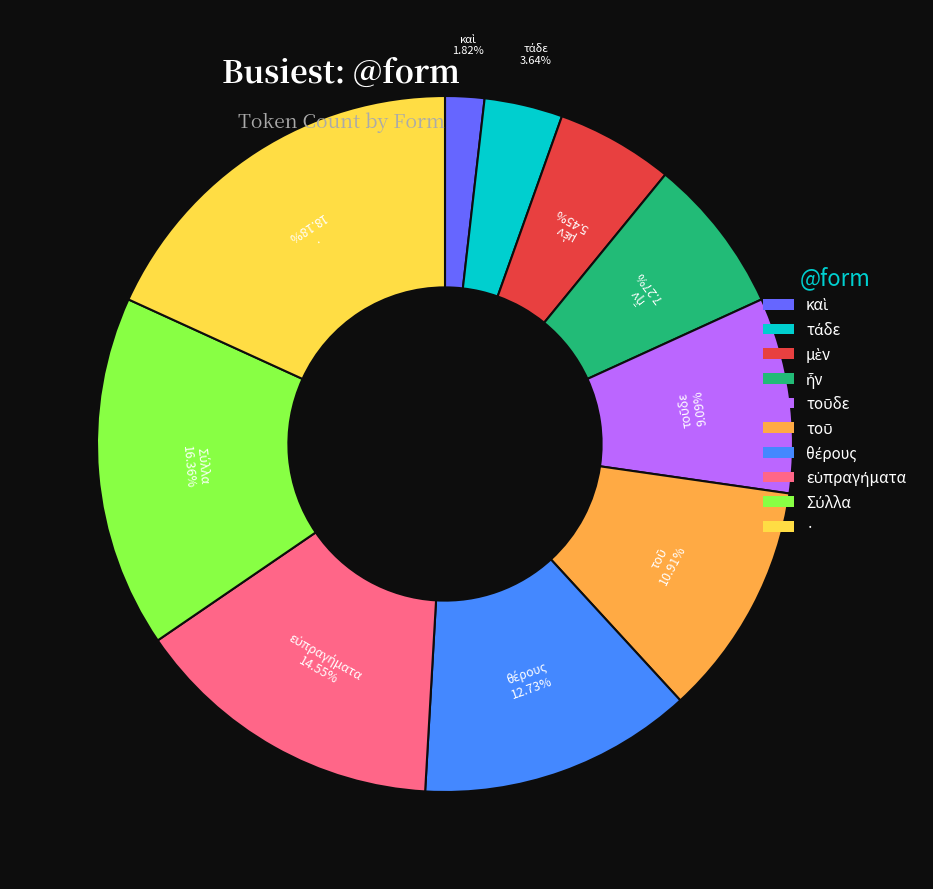

Is there a majority slice in this chart?

No